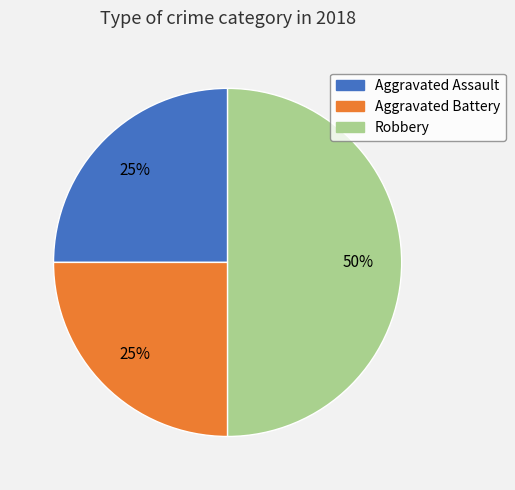

What is the largest slice in the pie chart?

Robbery